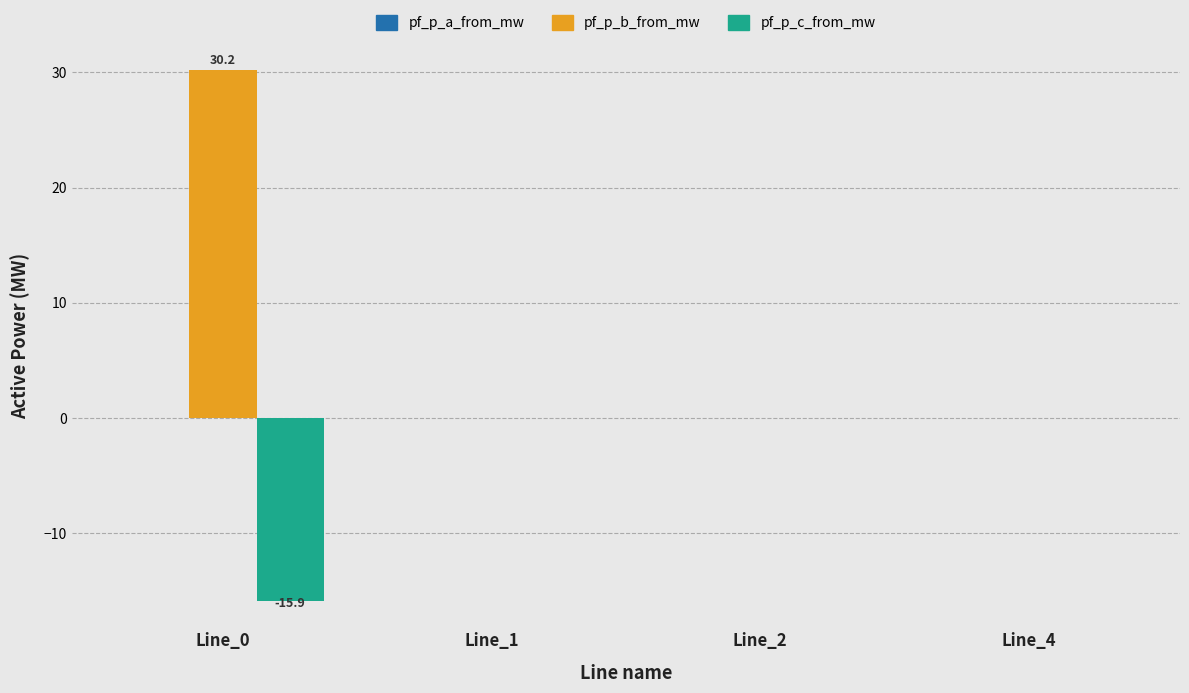

The pf_p_b_from_mw series shows 9.5 at Line_0. True or false?

False